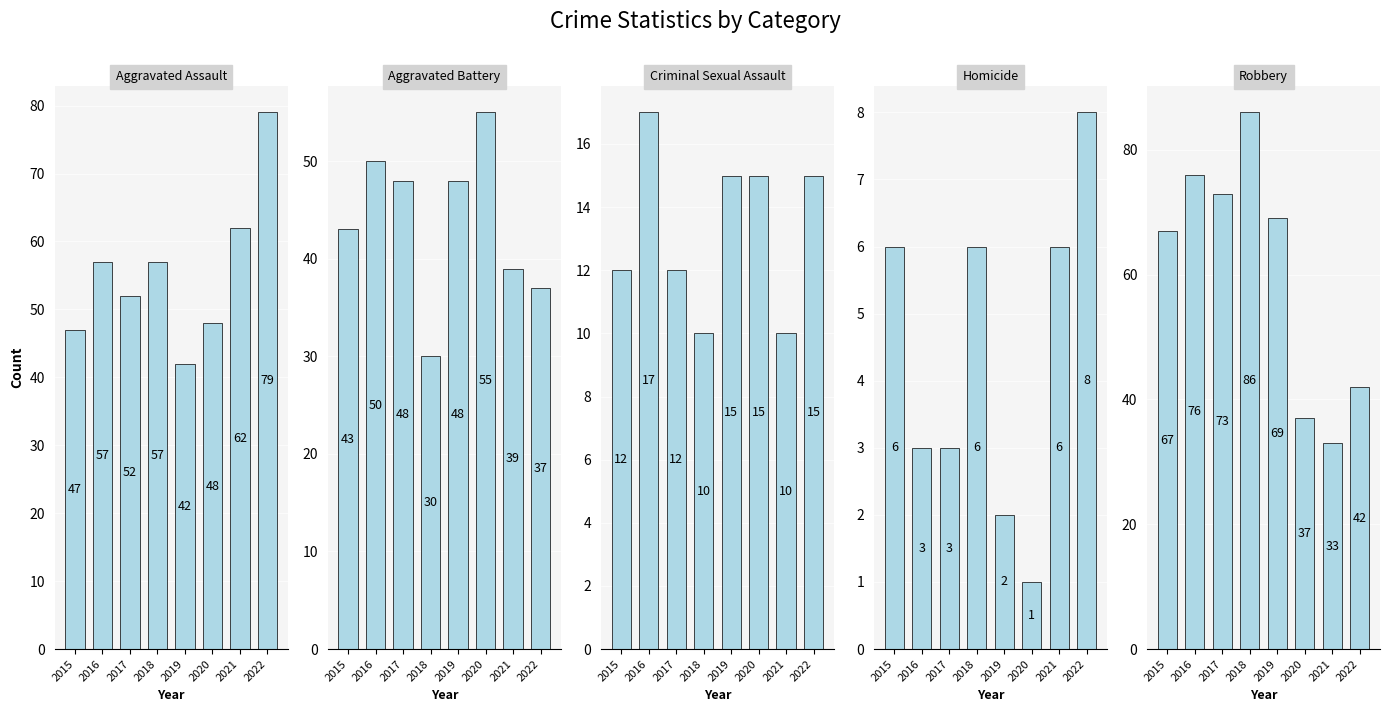

Which series changed the most between 2016 and 2018?

Aggravated Battery